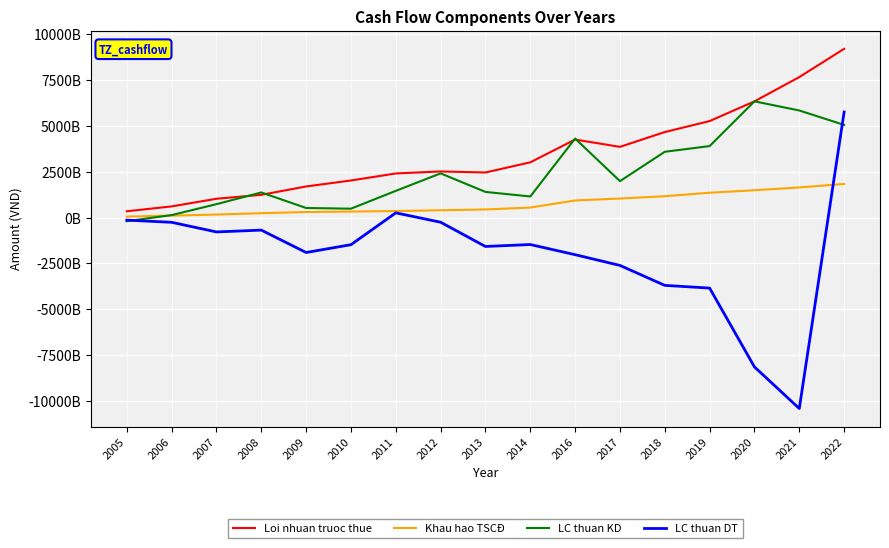

Is this an area chart (filled region under the line)?

No